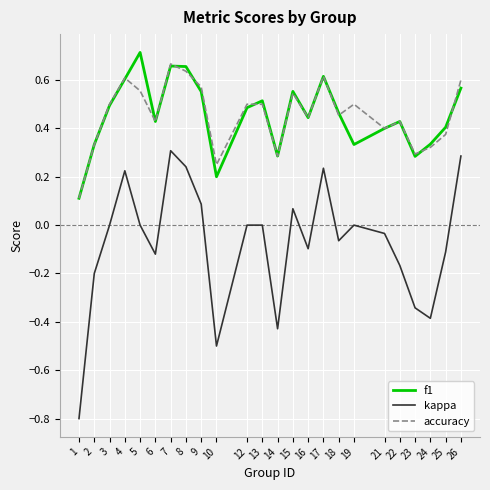

True or false: kappa has a value of -0.1 at 25.

True